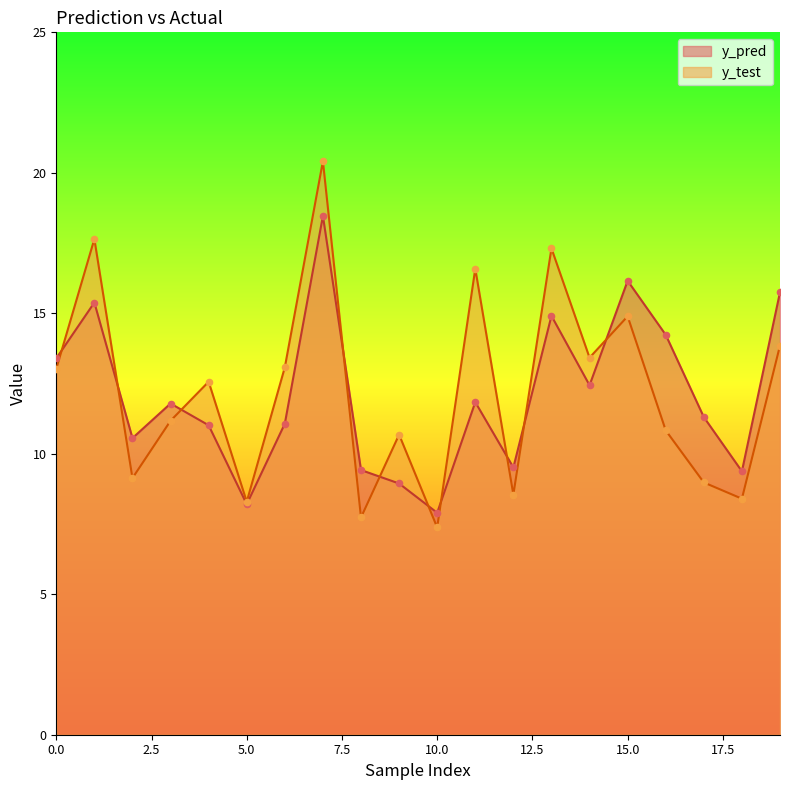

Which series reaches the maximum Y coordinate?

y_test